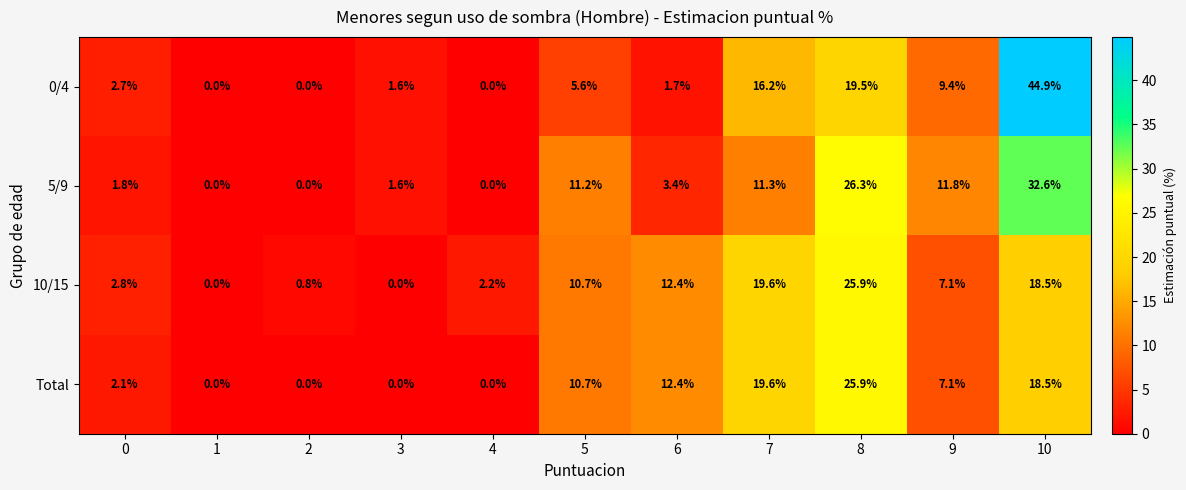

What is the approximate value of 10/15 at 8?

25.9